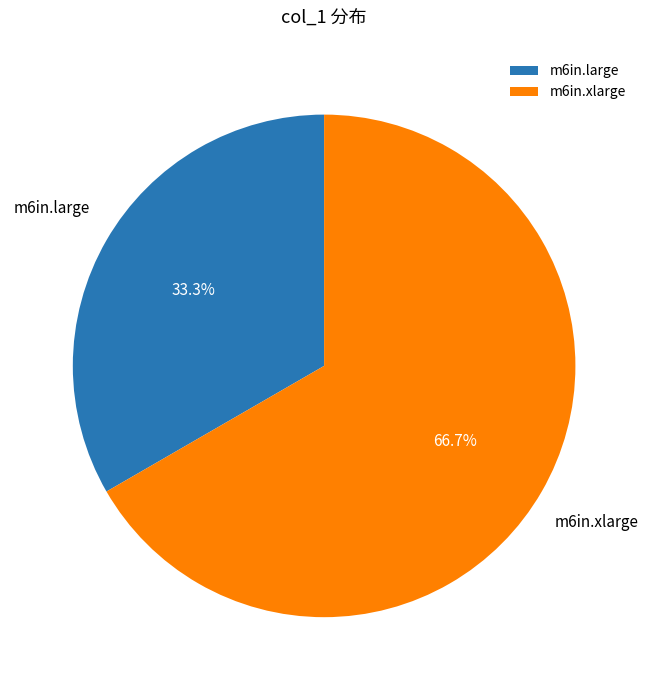

Which category has the biggest portion of the pie?

m6in.xlarge